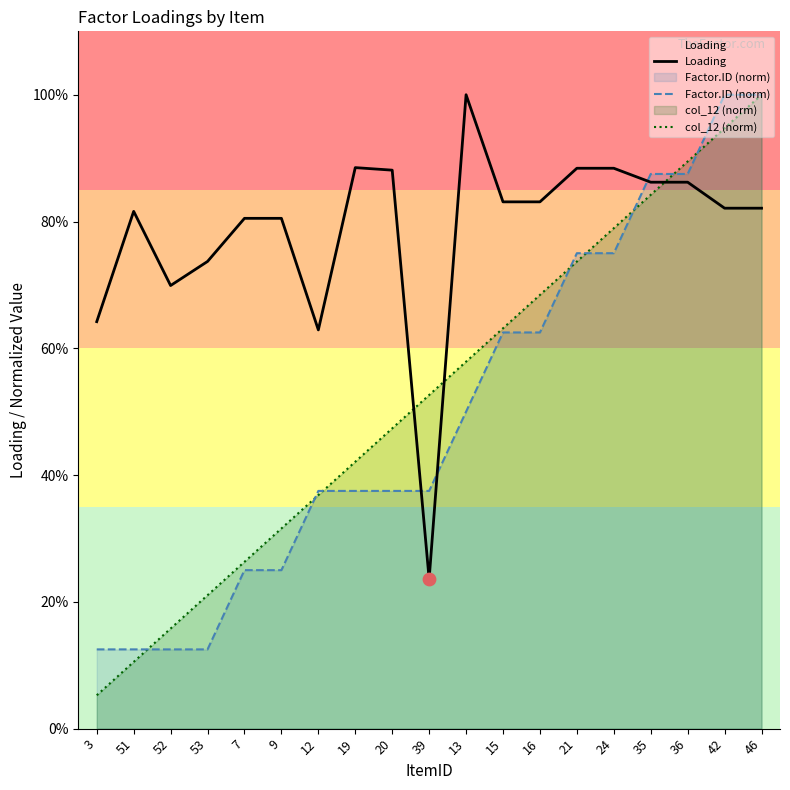

What are all the series names shown in the legend?

Loading, Factor.ID (norm), col_12 (norm)